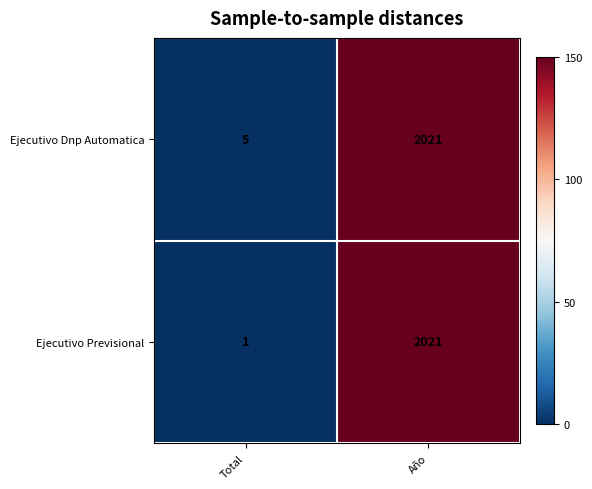

List the series in order of their overall mean, highest first.

Ejecutivo Dnp Automatica, Ejecutivo Previsional